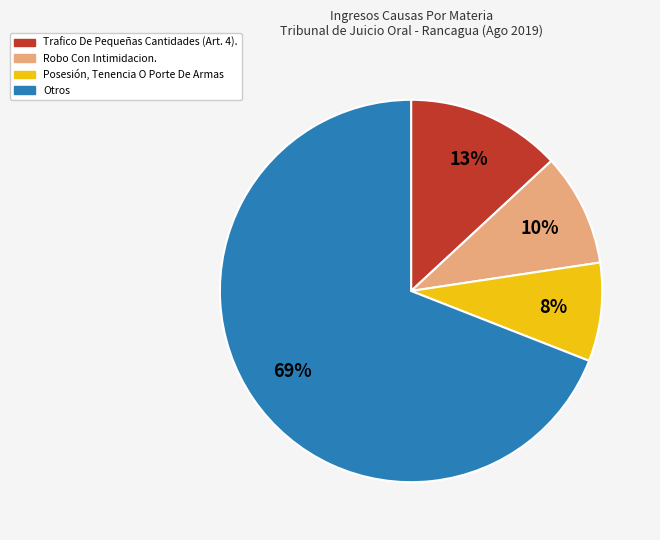

Is there a majority slice in this chart?

Yes